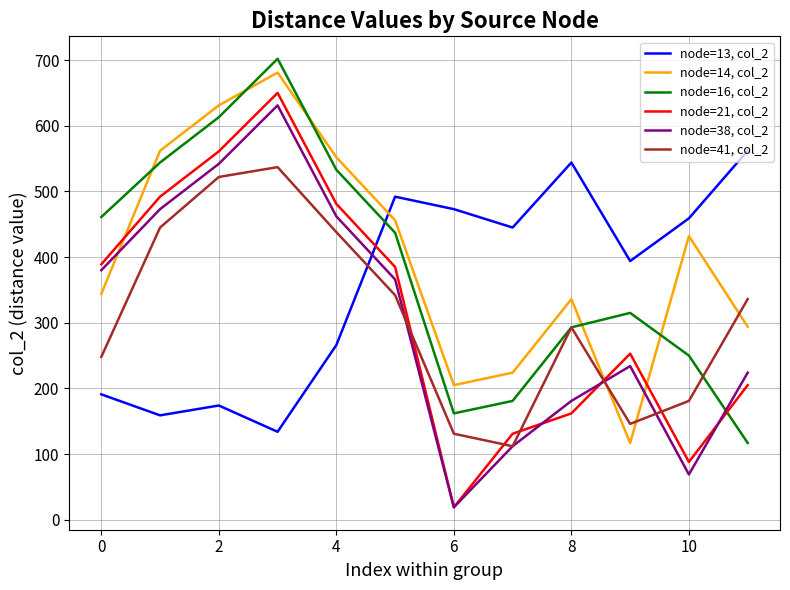

How many interior local peaks does the node=21, col_2 series have?

2